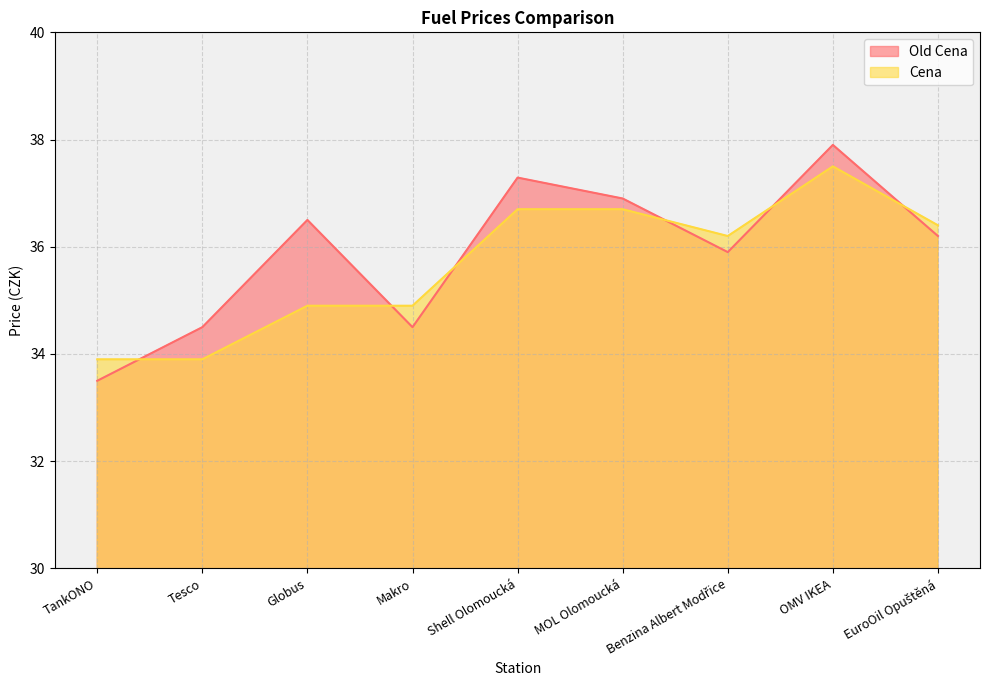

Between TankONO and Benzina Albert Modřice, which is larger?

Benzina Albert Modřice